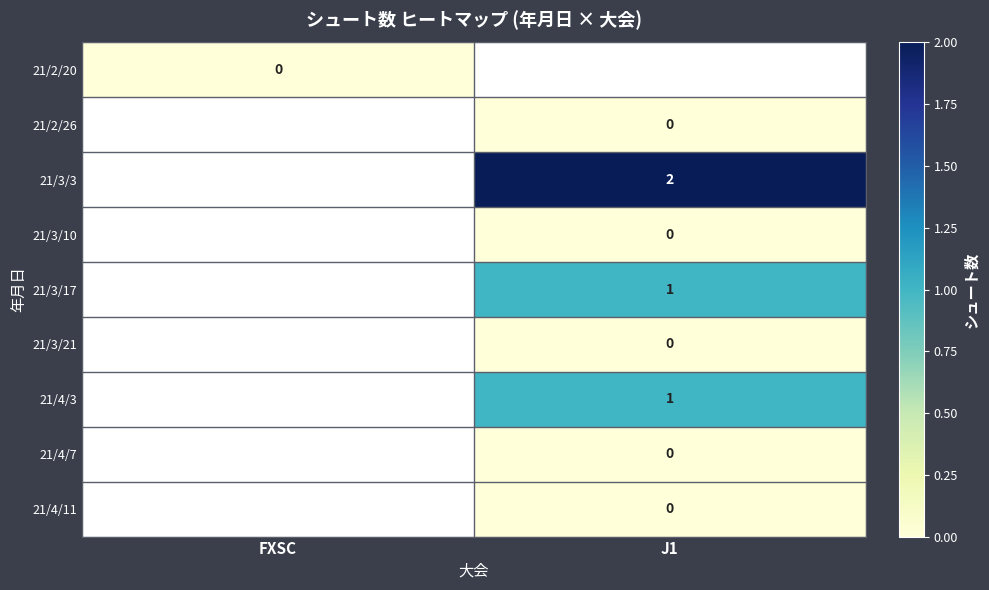

Is the value of 21/2/26 at J1 greater than the value of 21/3/3 at J1?

No